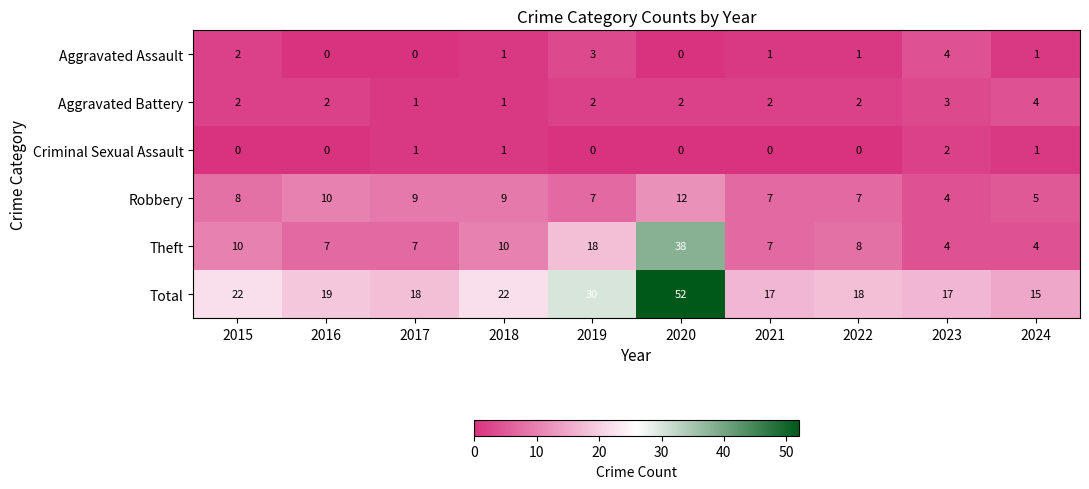

Between 2020 and 2022, which series saw the biggest shift?

Total